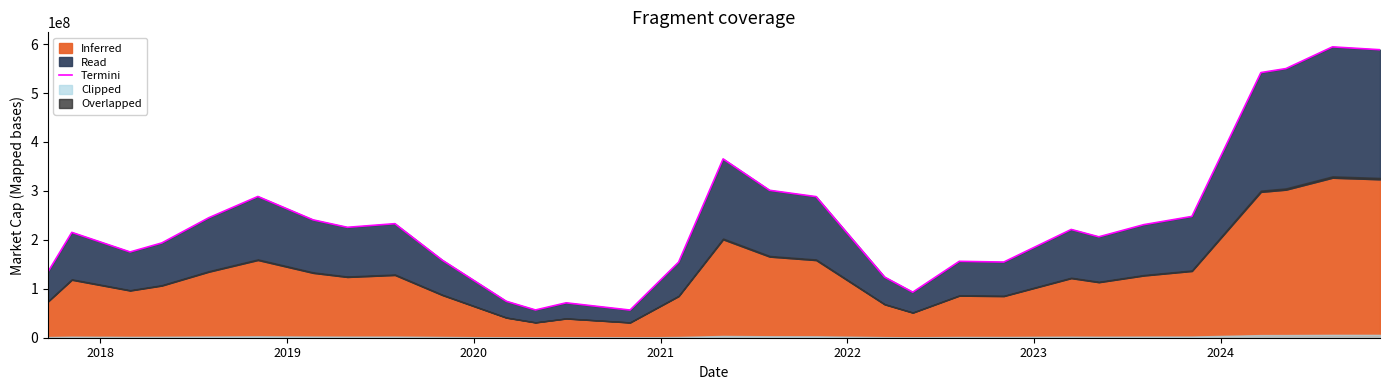

At which category does the data reach its first local peak?

2018